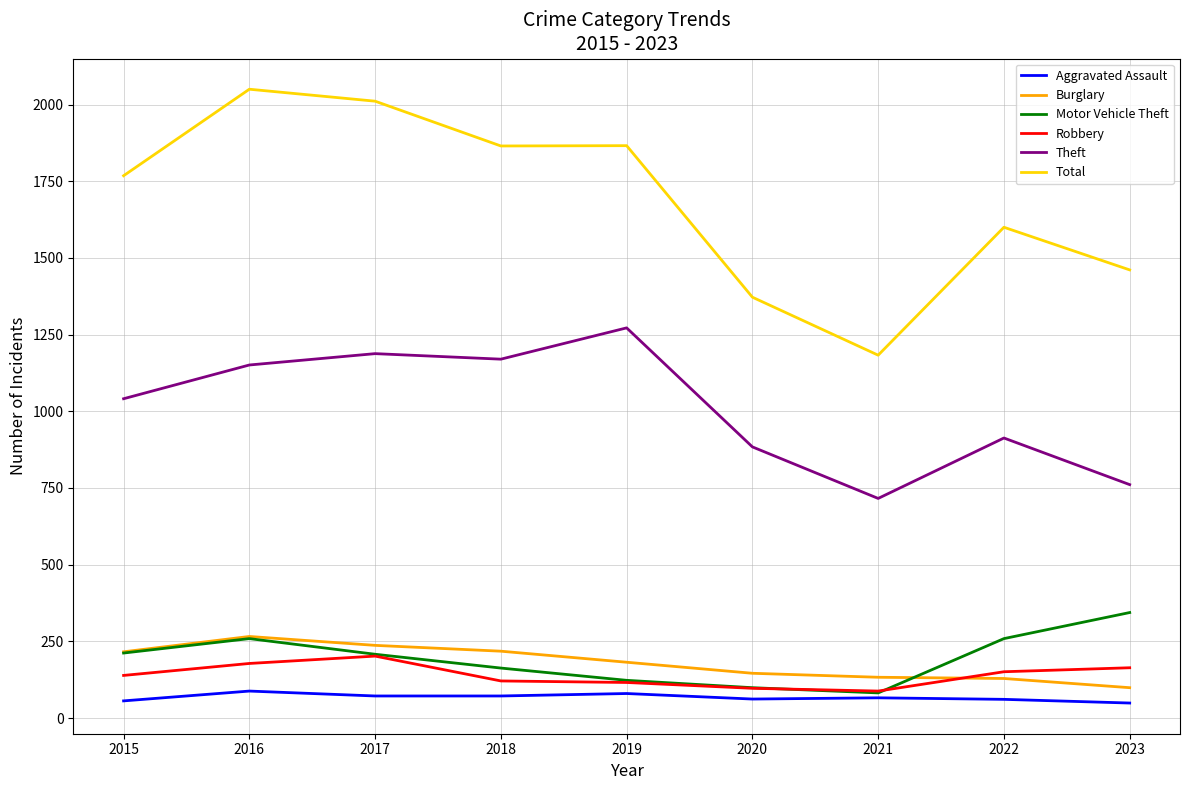

True or false: Robbery and Total intersect in this chart.

False